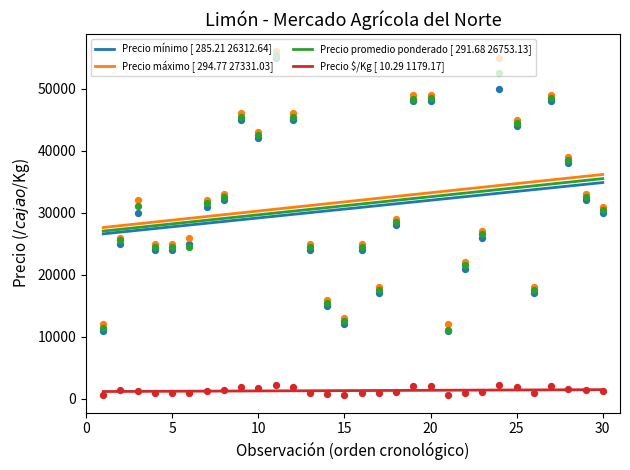

True or false: Precio $/Kg [ 10.29 1179.17] and Precio promedio ponderado [ 291.68 26753.13] intersect in this chart.

False